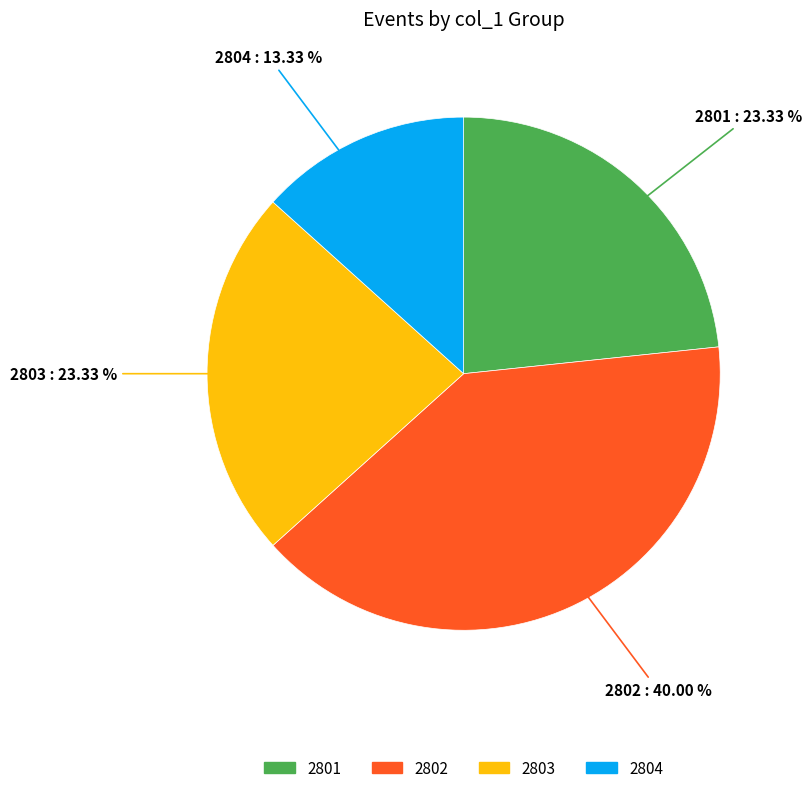

Approximately how many times larger is the value at 2803 compared to 2802?

0.6